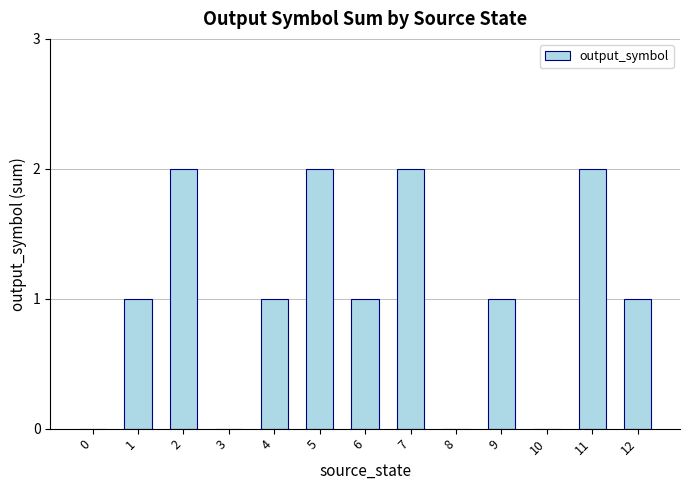

Reading left to right, transcribe all the data shown in this chart.

0=0	1=1	2=2	3=0	4=1	5=2	6=1	7=2	8=0	9=1	10=0	11=2	12=1